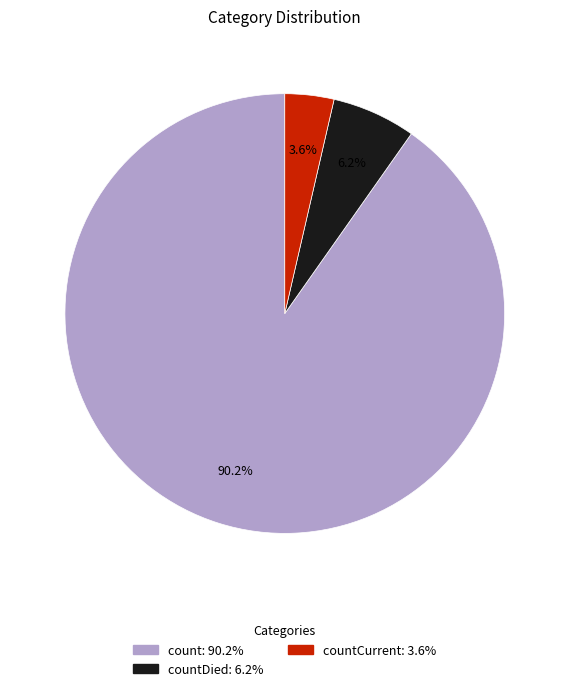

Is there any slice that represents more than half of the pie?

Yes